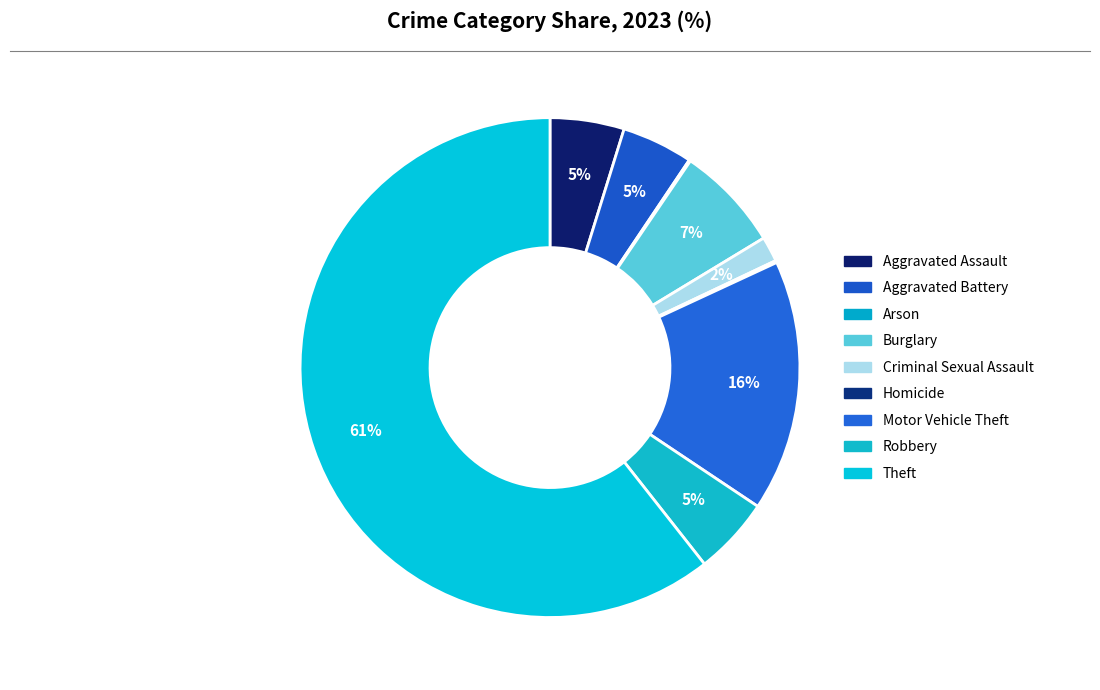

To the nearest percent, what is the difference between the Burglary and Motor Vehicle Theft slice percentages?

9%